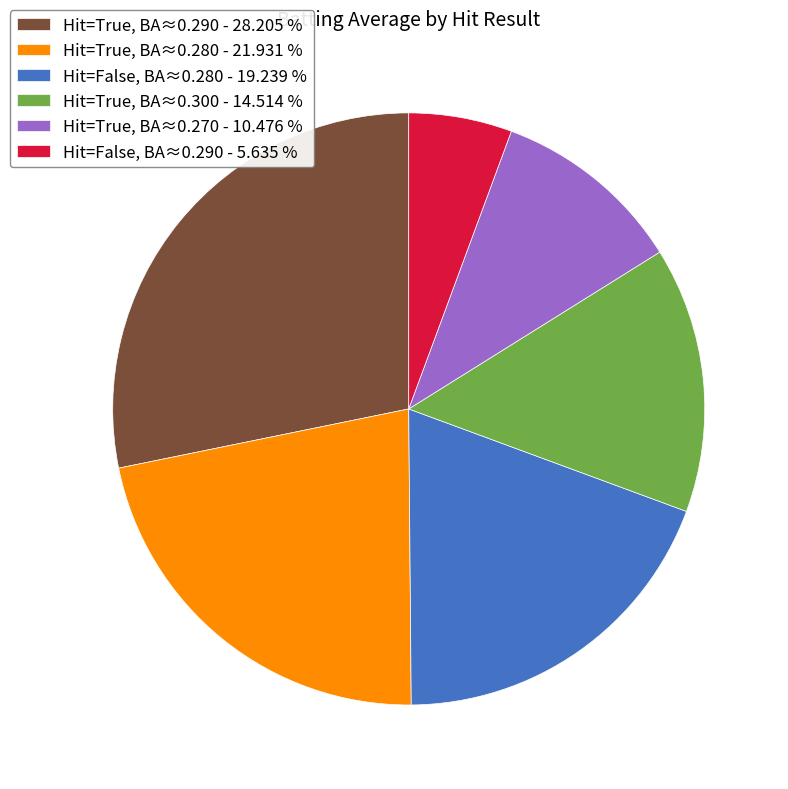

Does Hit=True, BA≈0.270 - 10.476 % represent more than half of the total?

No